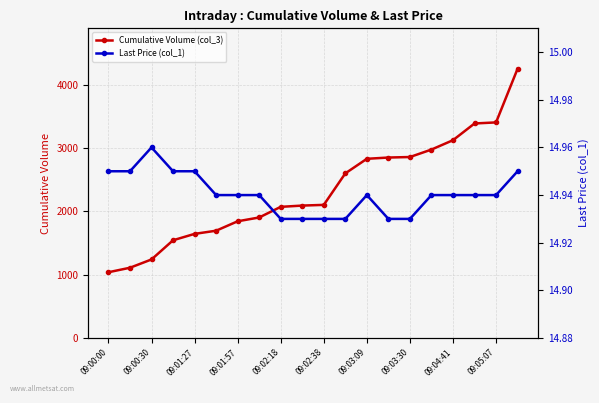

At which category is the sum across all series the highest?

19